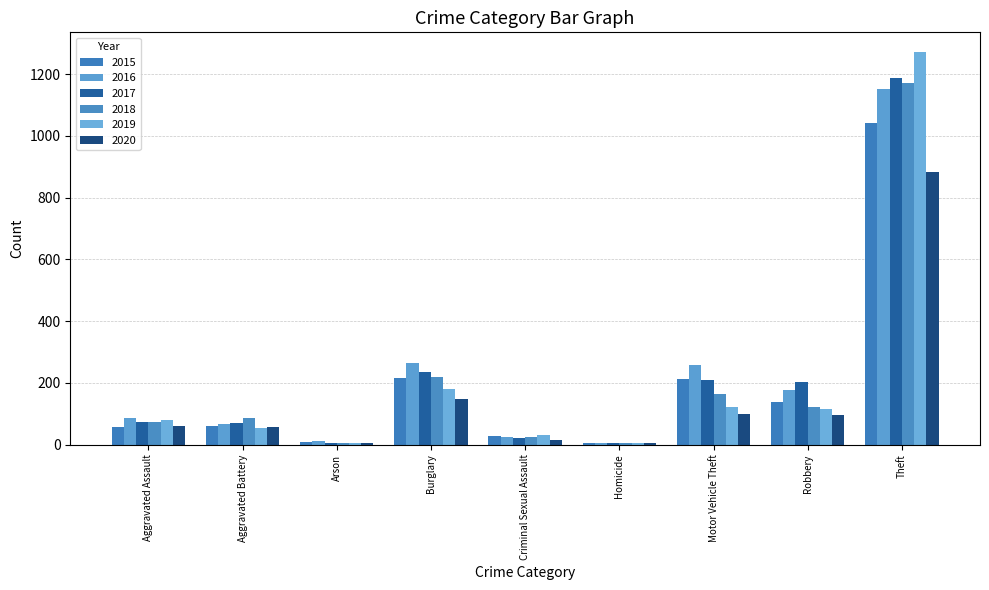

At which category is the sum across all series the highest?

Theft